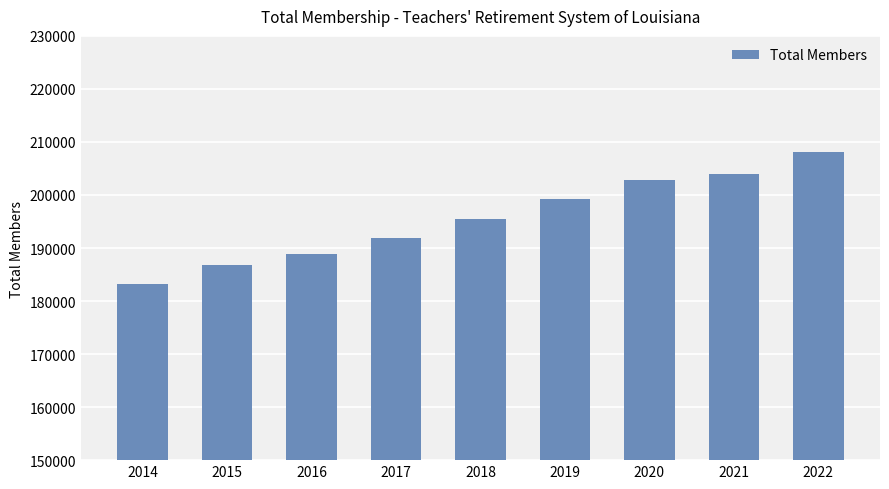

Which label corresponds to the smallest value in the chart?

2014